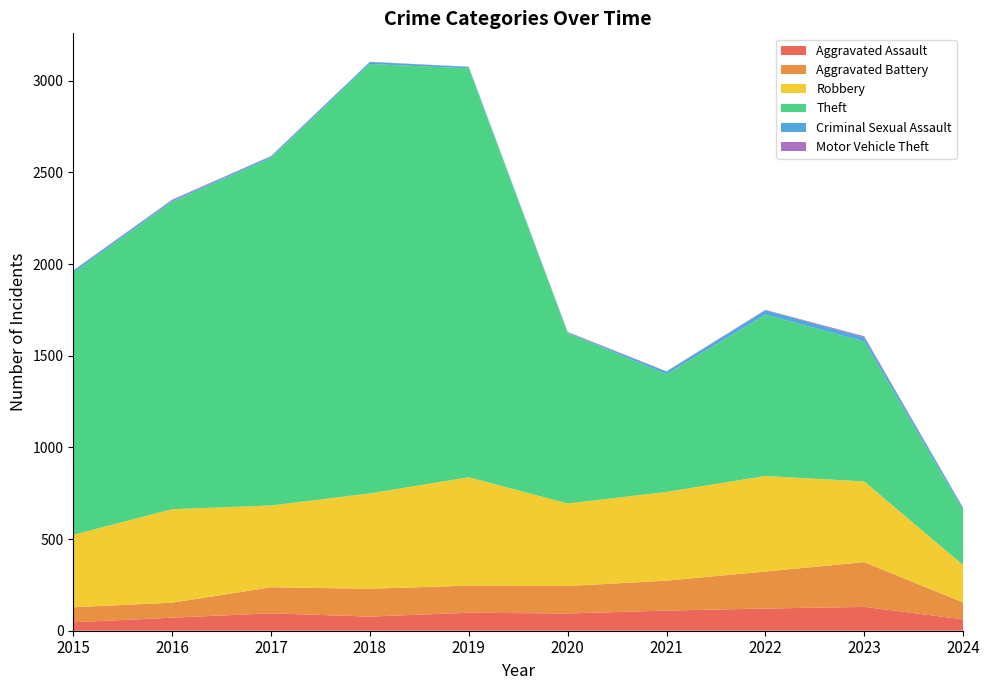

Reading left to right, extract all data points from this chart.

Aggravated Assault: 46	71	95	77	98	94	110	121	130	62
Aggravated Battery: 82	82	142	152	148	150	163	202	244	92
Robbery: 395	510	446	520	591	450	484	521	440	204
Theft: 1429	1676	1896	2342	2230	930	642	880	764	299
Criminal Sexual Assault: 12	8	8	11	8	3	14	24	22	12
Motor Vehicle Theft: 1	4	2	1	1	3	2	2	6	2